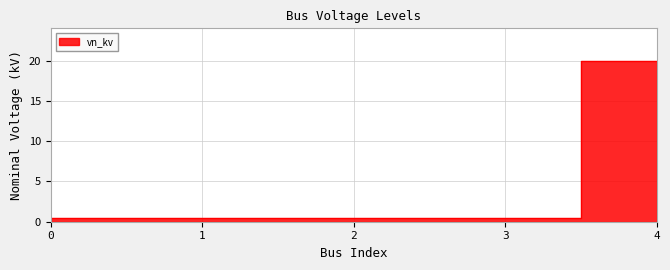

What is the sum of the values at 3 and 2?

0.8